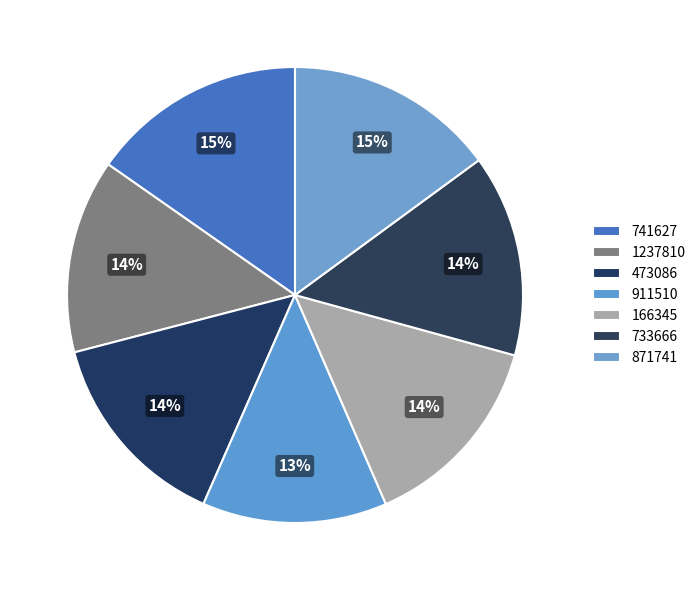

Rank the categories by value from lowest to highest.

911510, 1237810, 166345, 733666, 473086, 871741, 741627